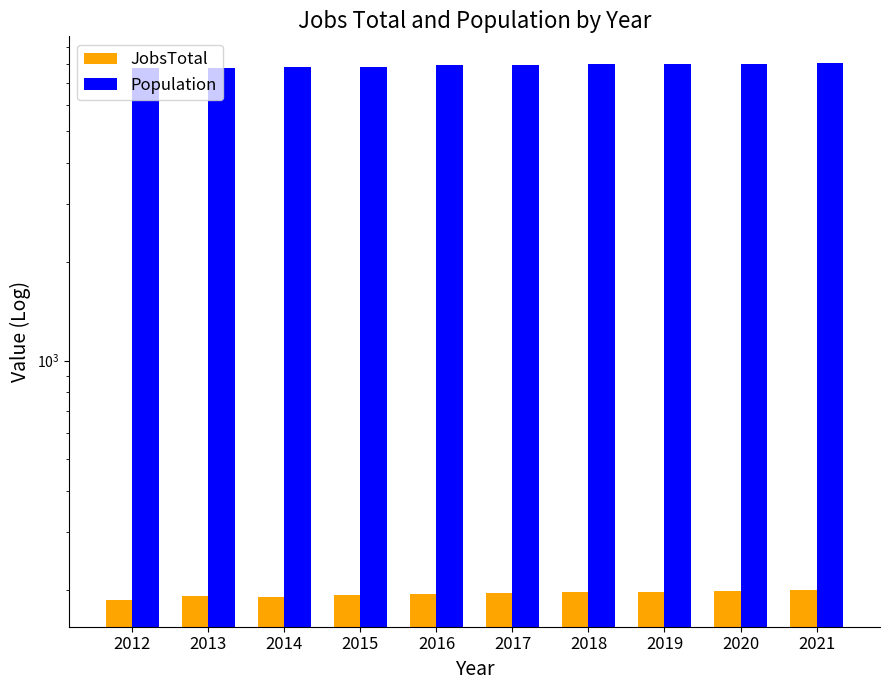

Rank the series by their maximum value, from highest to lowest.

Population, JobsTotal